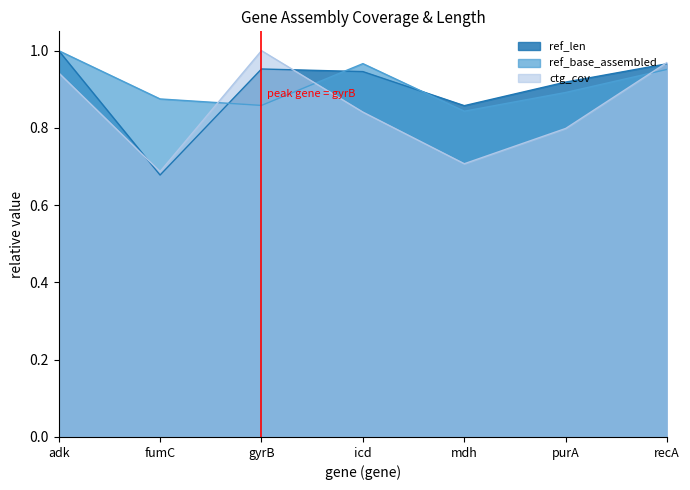

Which category has the highest value in the ref_base_assembled series?

adk